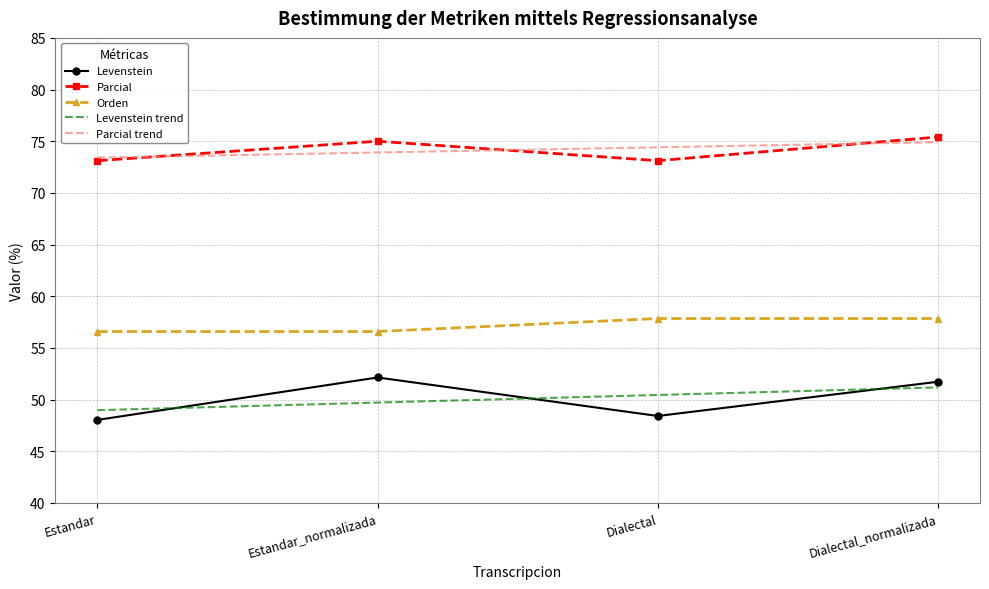

What position from the right is Estandar_normalizada?

3